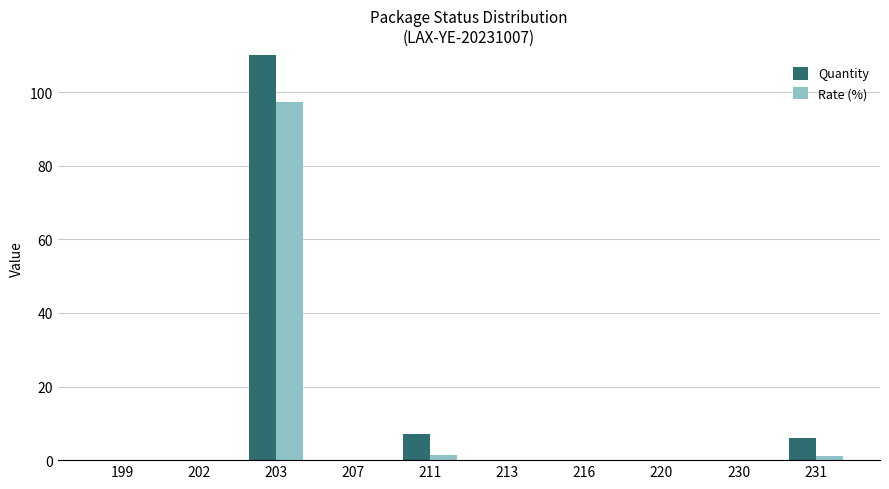

The value of Rate (%) at 199 is -54.6. True or false?

False